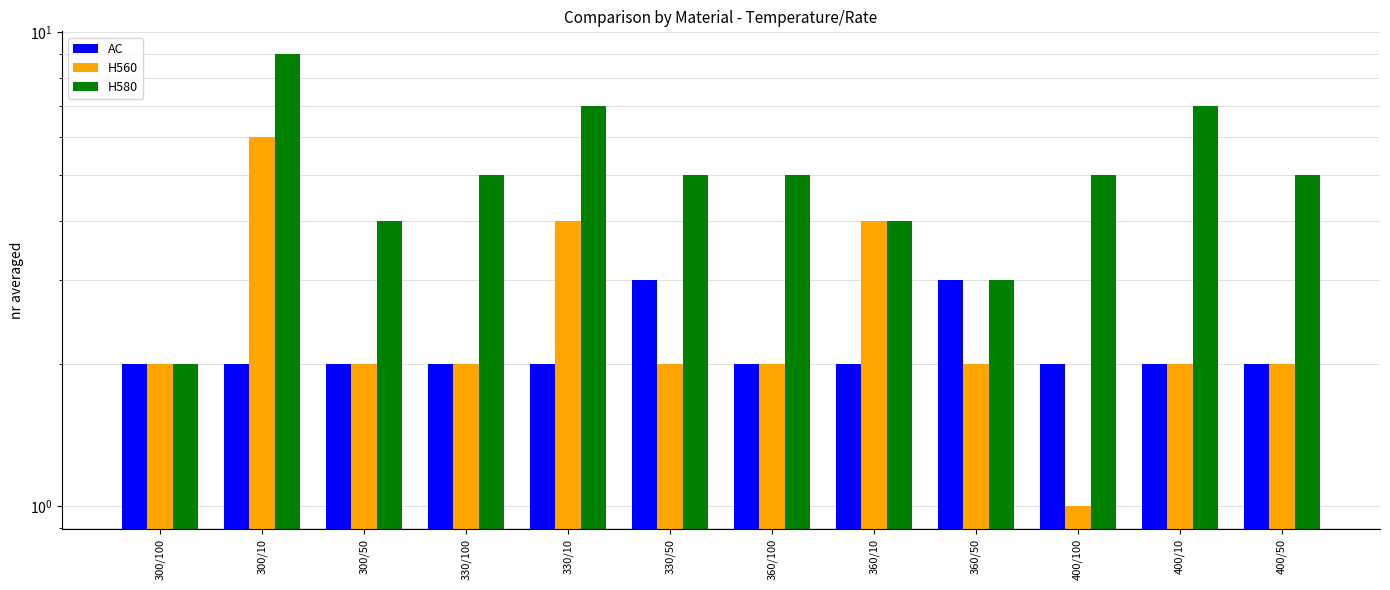

Rank the categories by AC value from lowest to highest.

300/100, 300/10, 300/50, 330/100, 330/10, 360/100, 360/10, 400/100, 400/10, 400/50, 330/50, 360/50